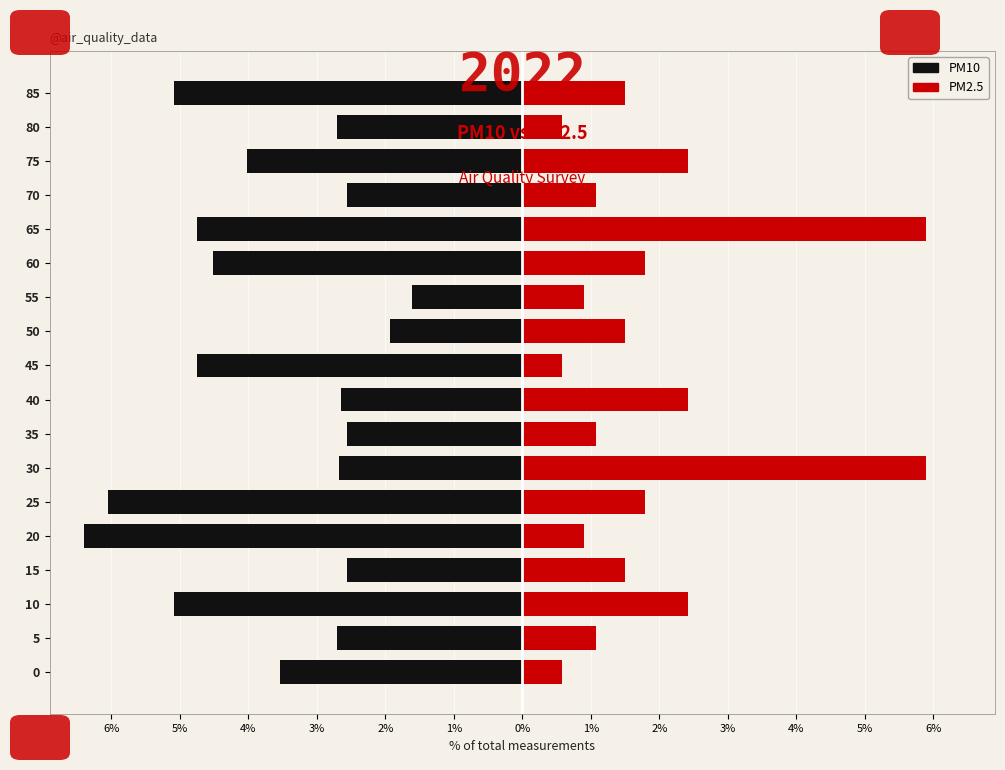

What is the spread (max minus min) of values at 25?

7.8